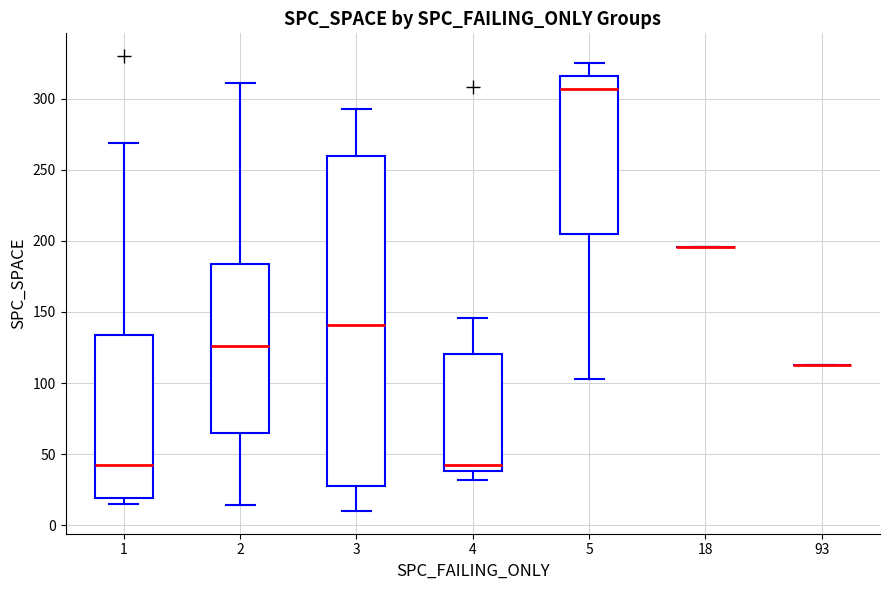

Reading left to right, transcribe this box plot: for each box, give where its median line is, the range the box spans, and where its two whiskers end, as read against the y-axis. The values are not printed on the chart, so give them approximately, as read against the axis.

1: median 45, box 20 to 135, whiskers 15 to 270
2: median 125, box 65 to 185, whiskers 15 to 310
3: median 140, box 25 to 260, whiskers 10 to 295
4: median 40 (just above the box's lower edge), box 40 to 120, whiskers 30 to 145
5: median 305, box 205 to 315, whiskers 105 to 325
18: box collapsed to a line at 195, whiskers 195 to 195
93: box collapsed to a line at 115, whiskers 115 to 115